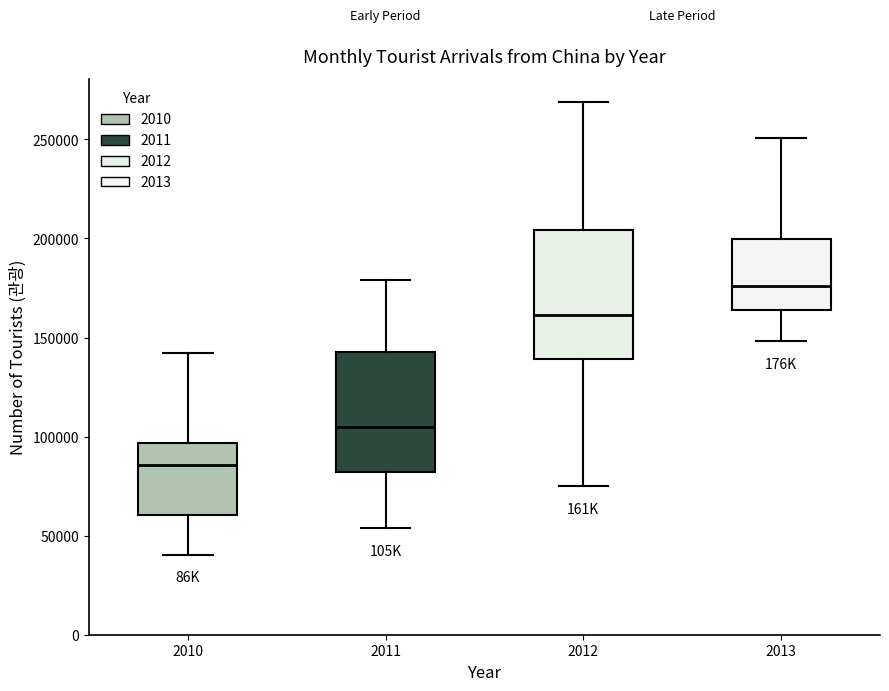

Reading left to right, read every box against the y-axis: the position of its median line, the range the box covers, and the ends of its whiskers. The values are not printed on the chart, so give them approximately, as read against the axis.

2010: median 85000, box 60000 to 95000, whiskers 40000 to 140000
2011: median 105000, box 80000 to 145000, whiskers 55000 to 180000
2012: median 160000, box 140000 to 205000, whiskers 75000 to 270000
2013: median 175000, box 165000 to 200000, whiskers 150000 to 250000